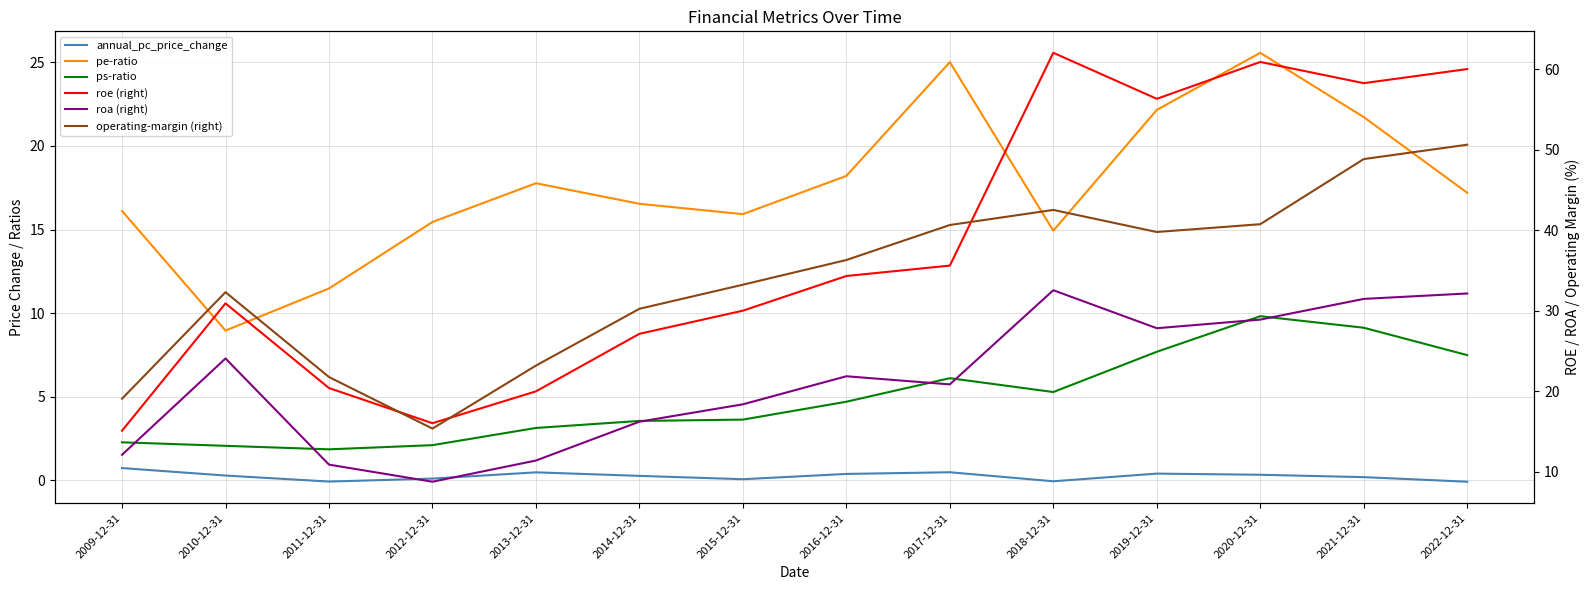

Does the chart display data point markers on the line(s)?

No